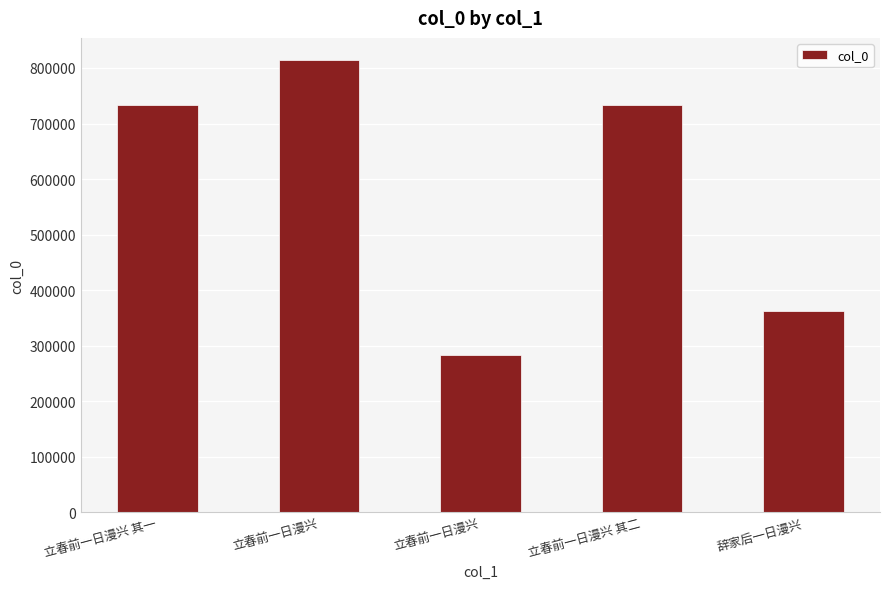

Rank the categories by value from highest to lowest.

立春前一日漫兴, 立春前一日漫兴 其二, 立春前一日漫兴 其一, 辞家后一日漫兴, 立春前一日漫兴